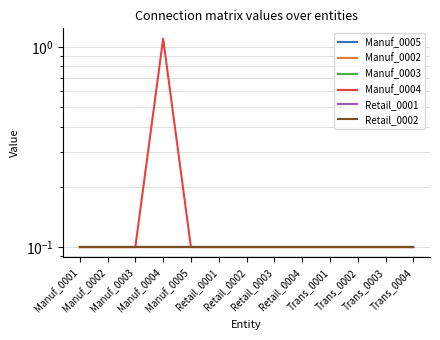

At how many categories does at least one series exceed 0?

13